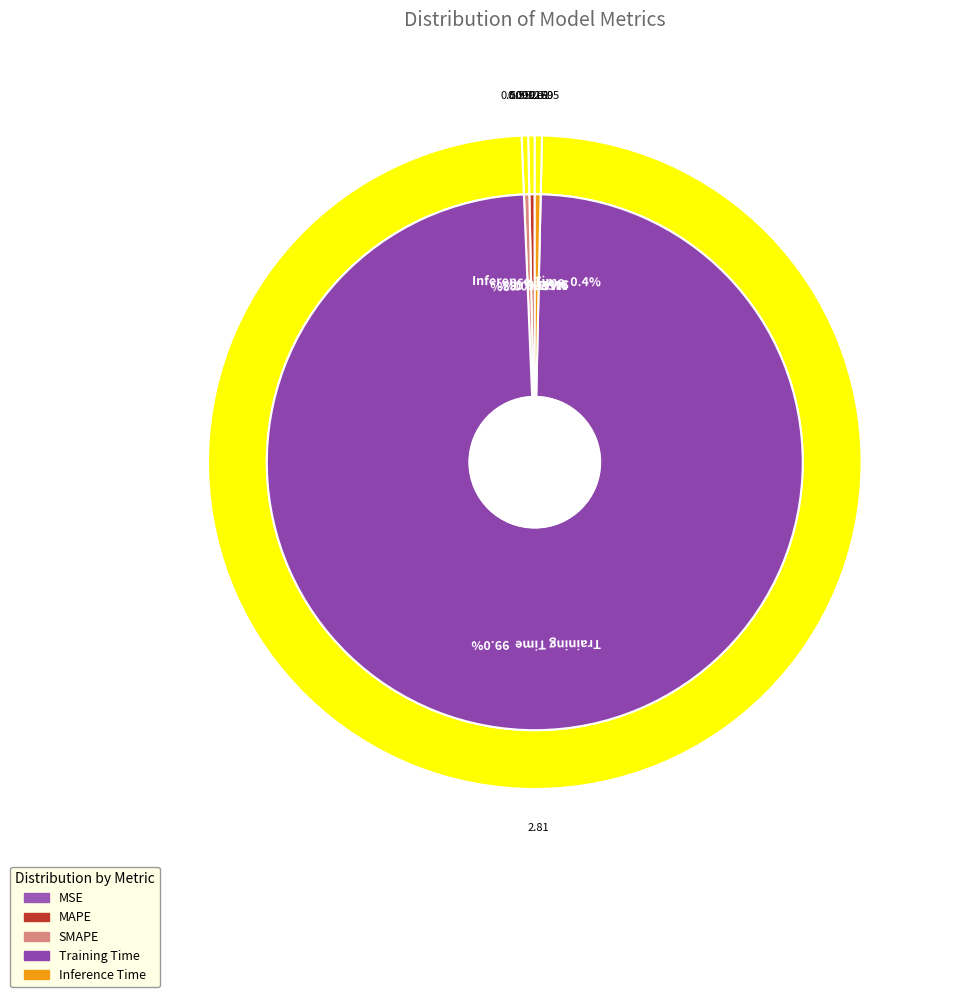

What is the smallest slice in the pie chart?

MSE